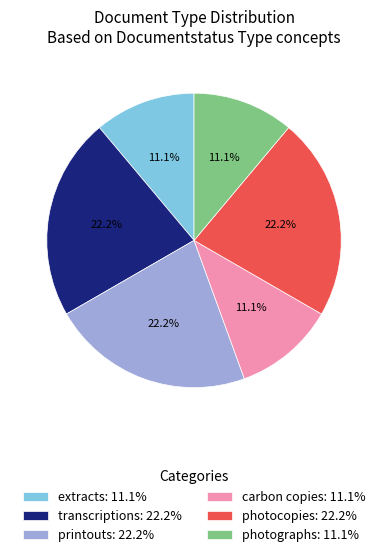

What is the ratio of the value at photographs: 11.1% to the value at transcriptions: 22.2%?

0.5